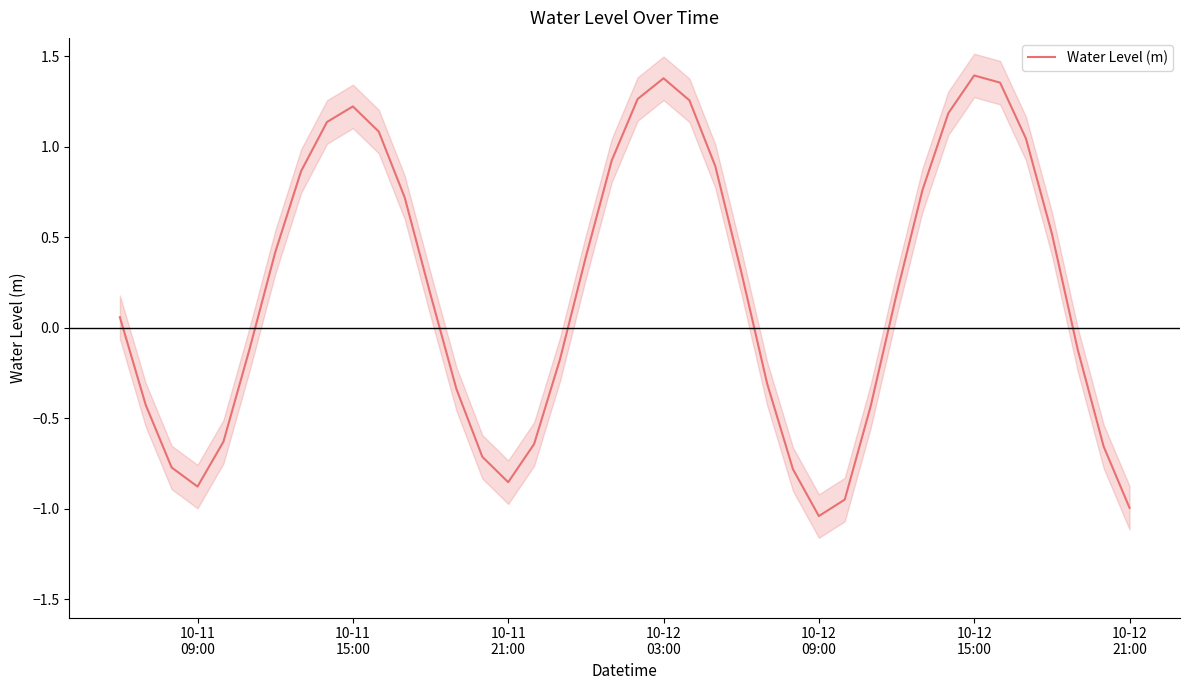

What is the value of the 14th point from the left?

-0.3